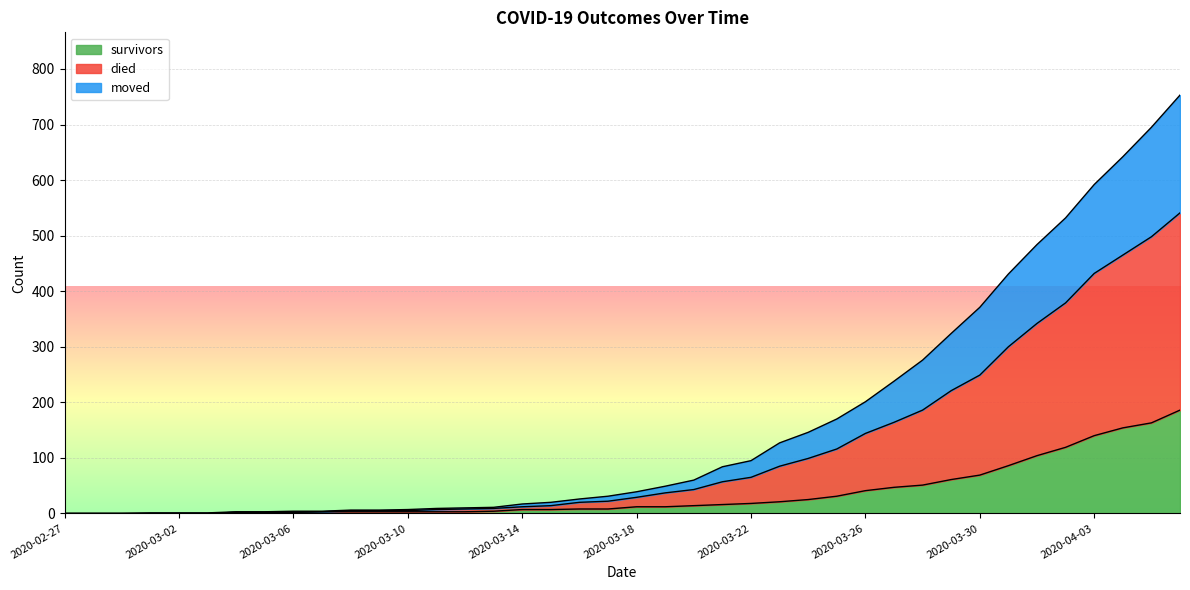

How many lines are shown in the chart?

3